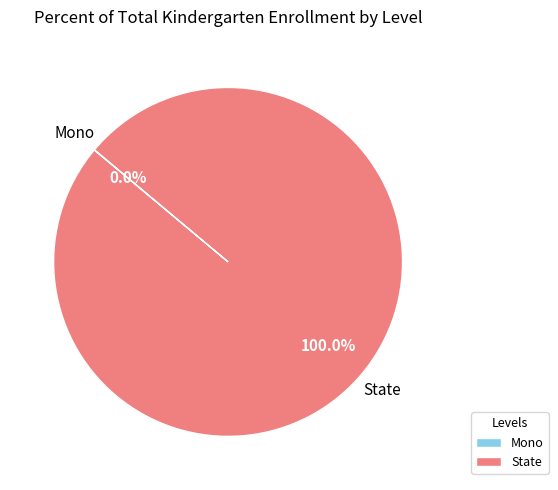

The State slice represents 88% of the pie. True or false?

False